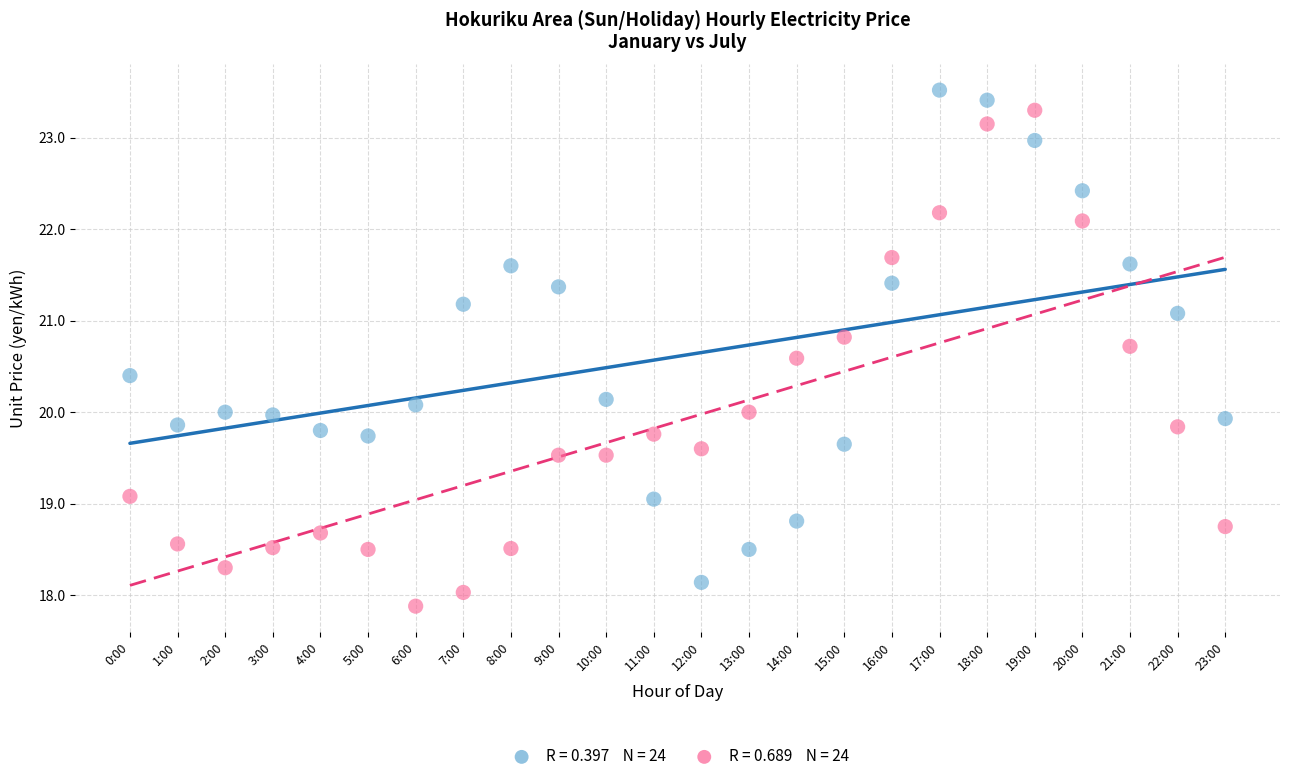

Across all data points, what is the range of Y values (max minus min)?

5.6